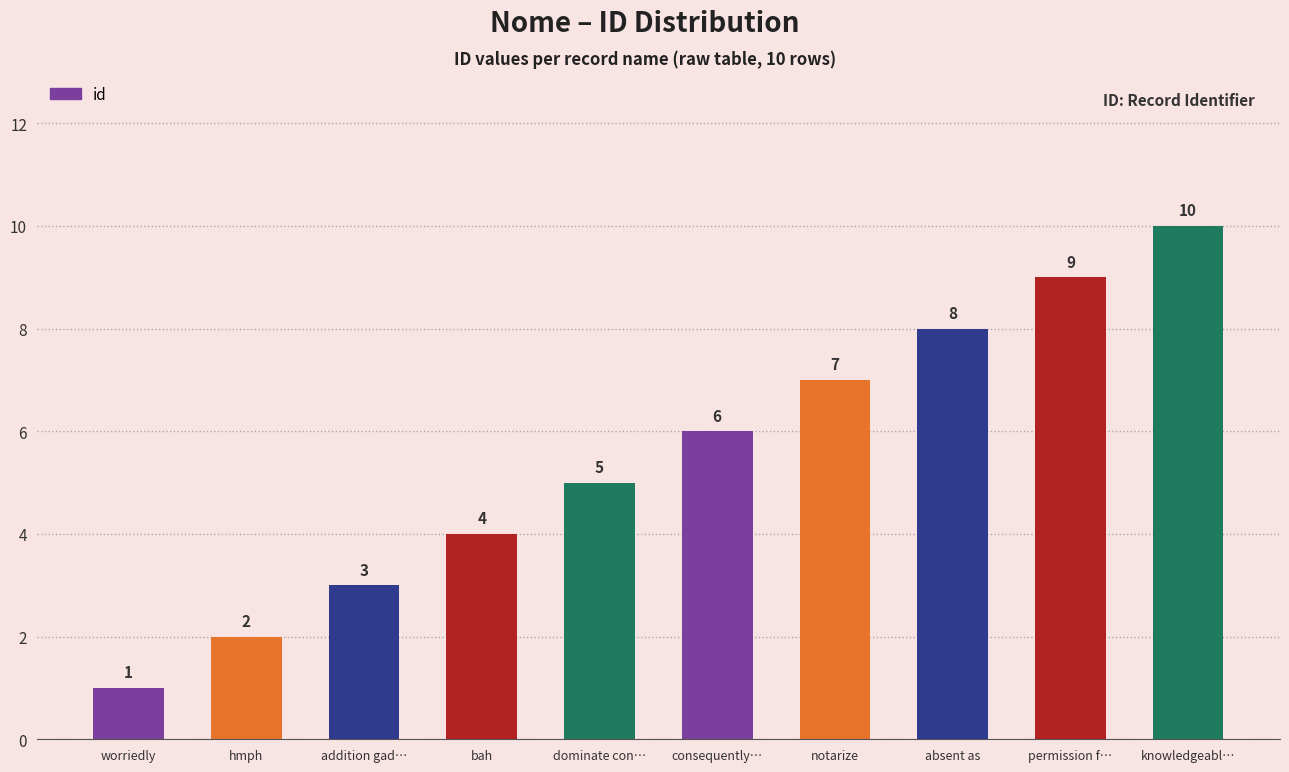

The value at dominate con… is 3. True or false?

False